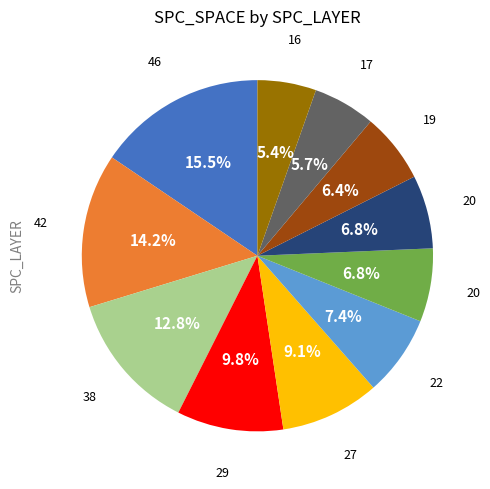

Does any single category account for the majority?

No